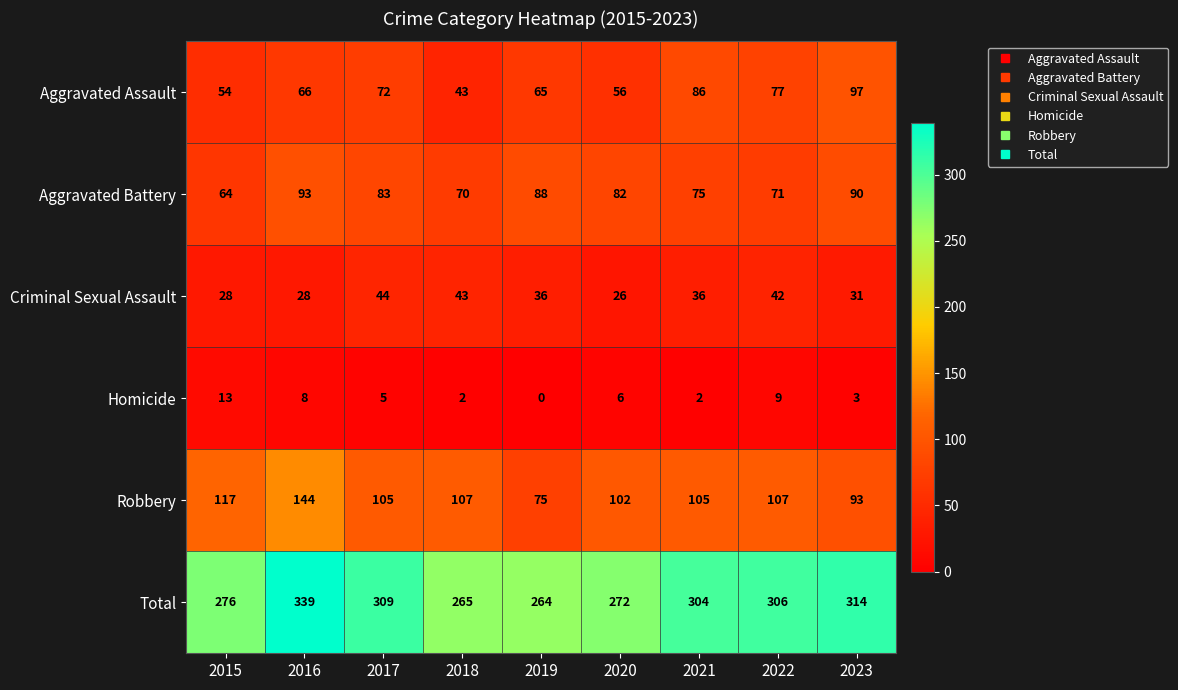

What is the maximum value for Homicide?

13